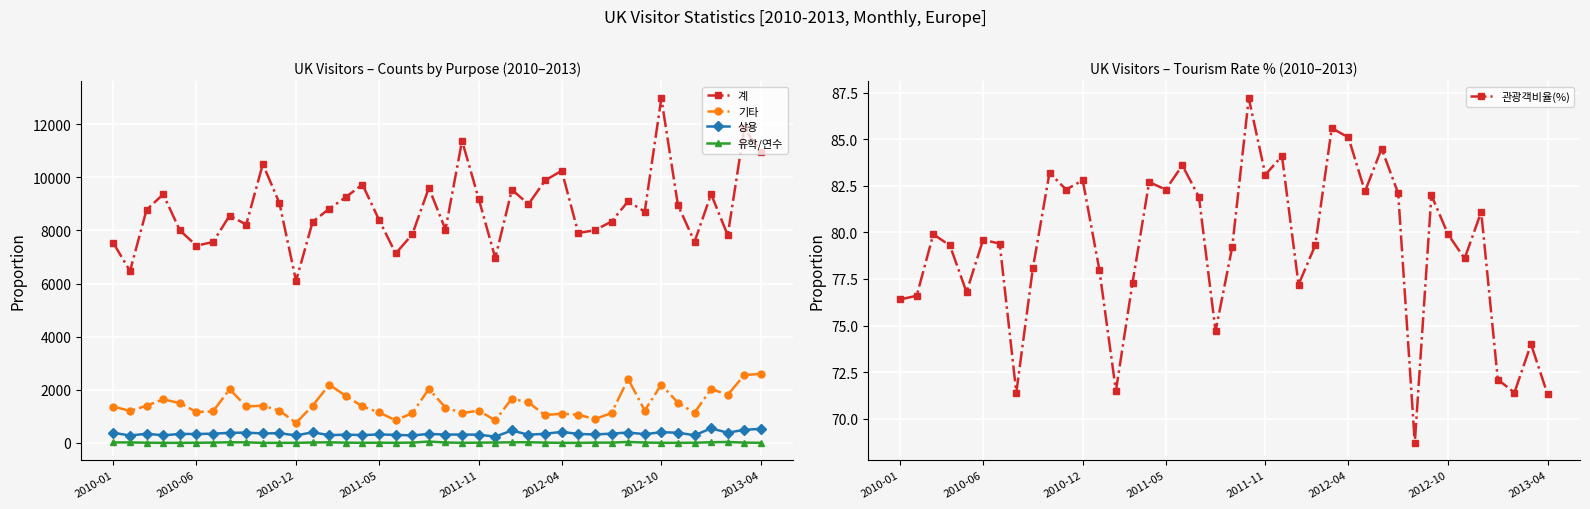

What is the difference between the maximum and minimum values in the 상용 series?

310